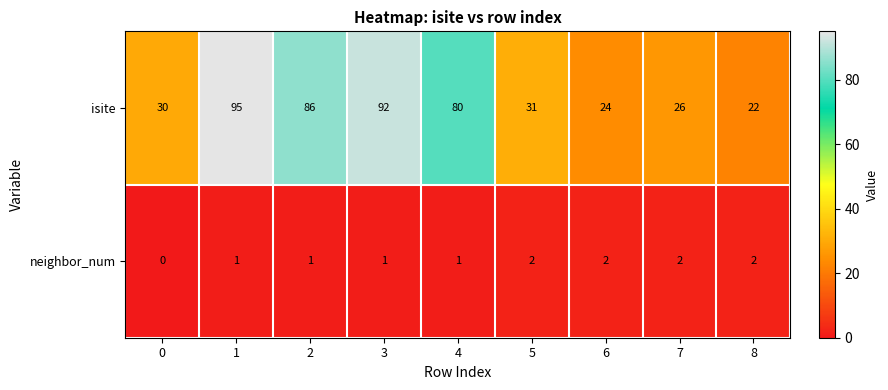

The neighbor_num series shows 1 at 1. True or false?

True